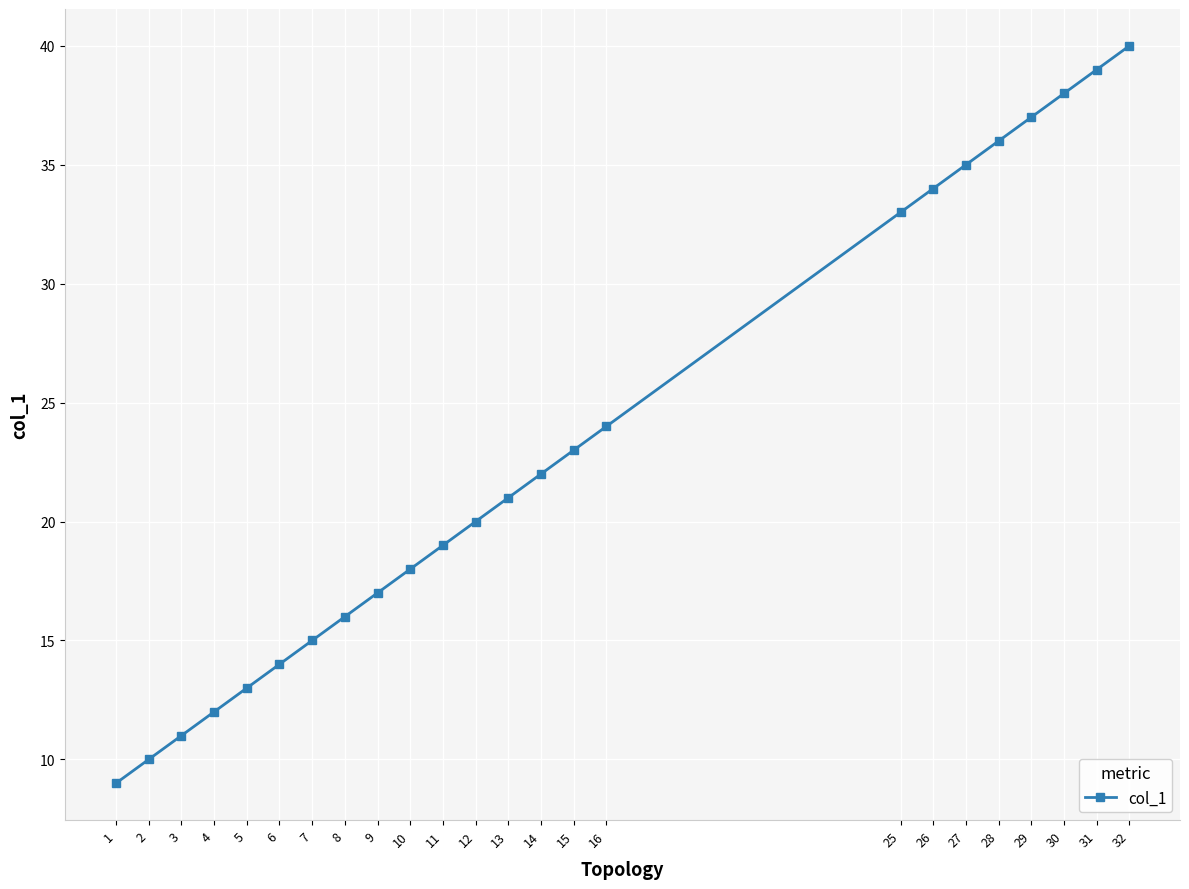

The value at 13 is 12. True or false?

False